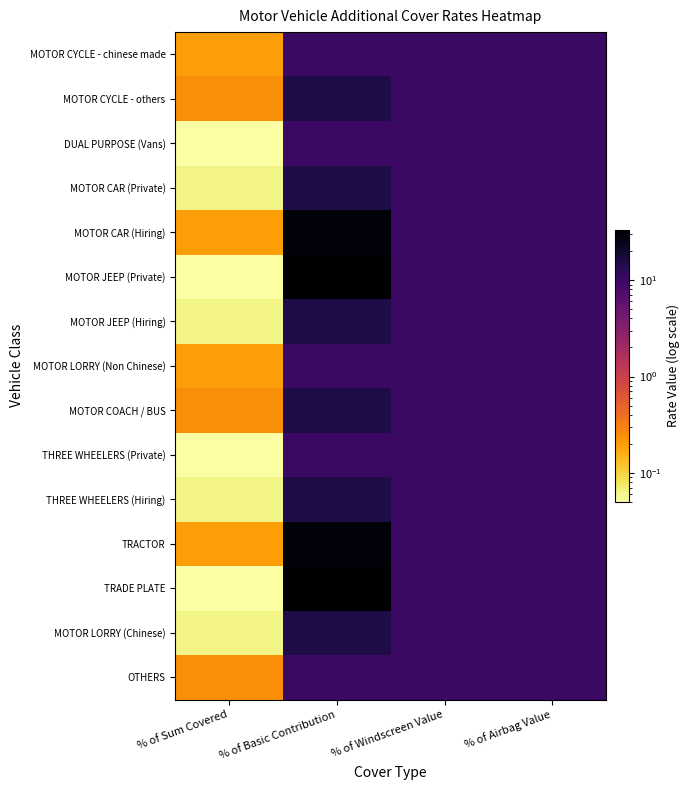

What is the greatest value displayed?

33.3